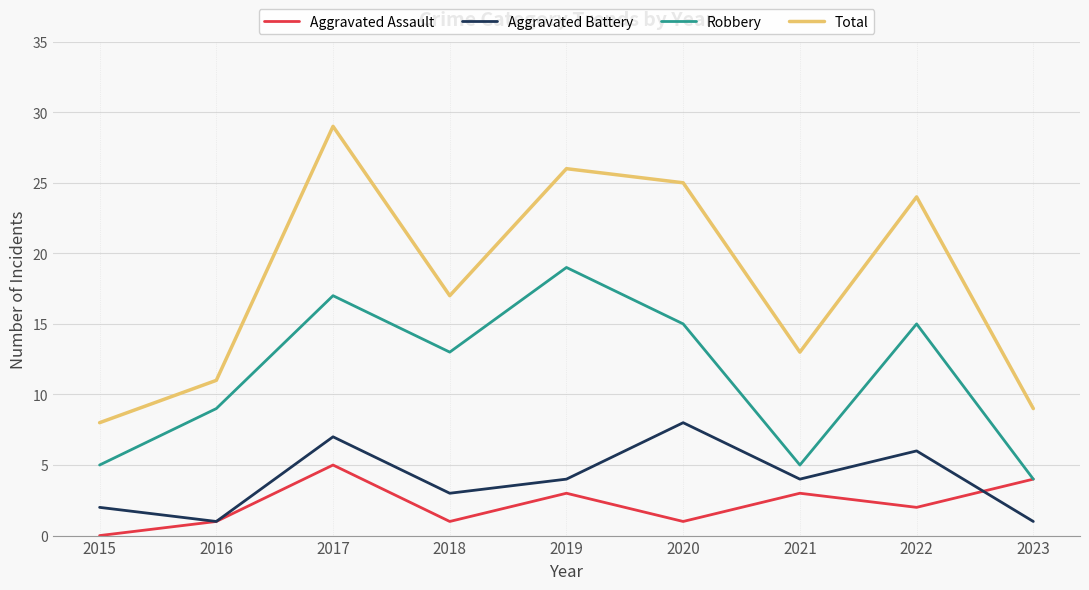

True or false: Aggravated Assault and Aggravated Battery intersect in this chart.

True